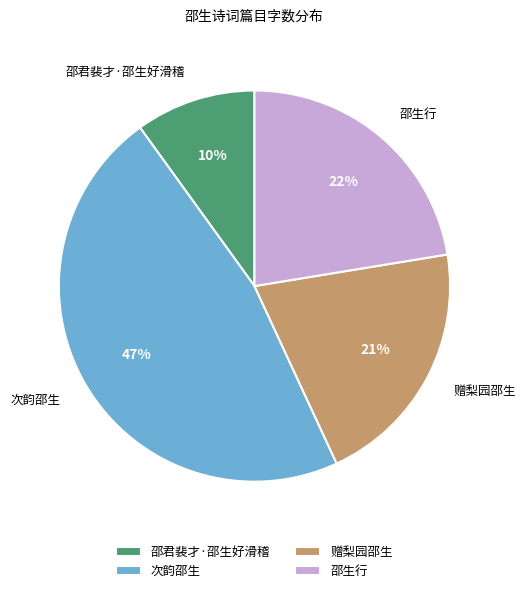

Is the sum of 次韵邵生 and 赠梨园邵生 greater than half?

Yes